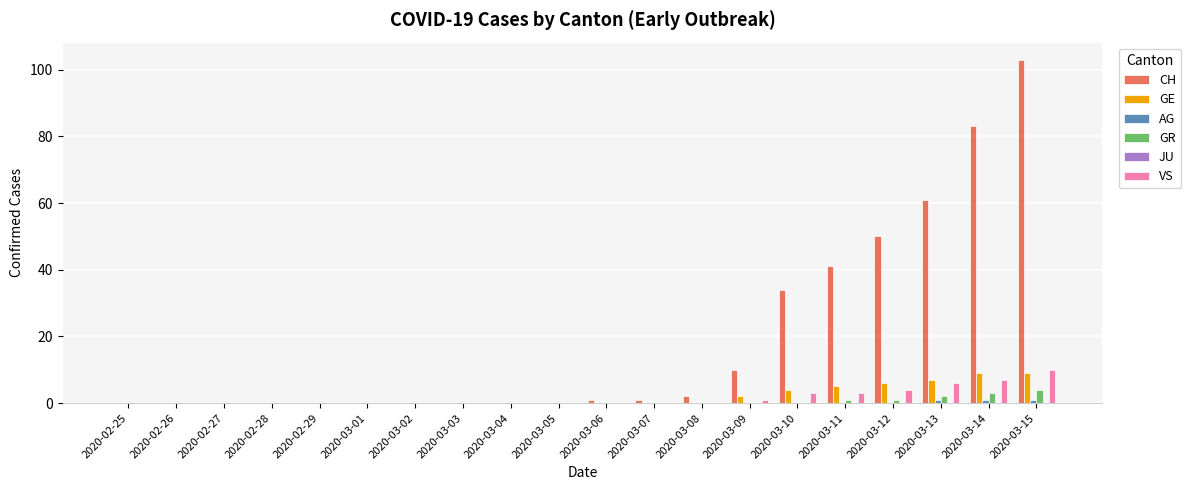

True or false: GE has a value of 5 at 2020-03-03.

False